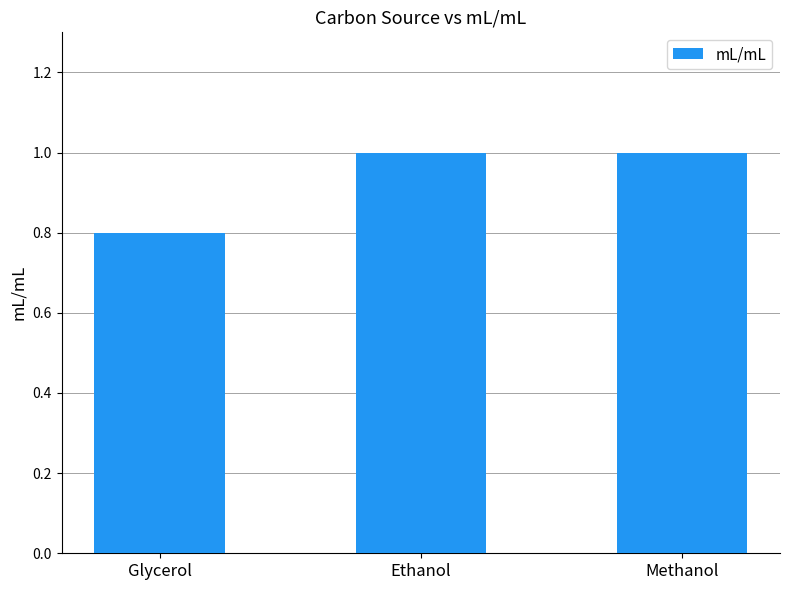

What is the label of the 2nd bar from the right?

Ethanol